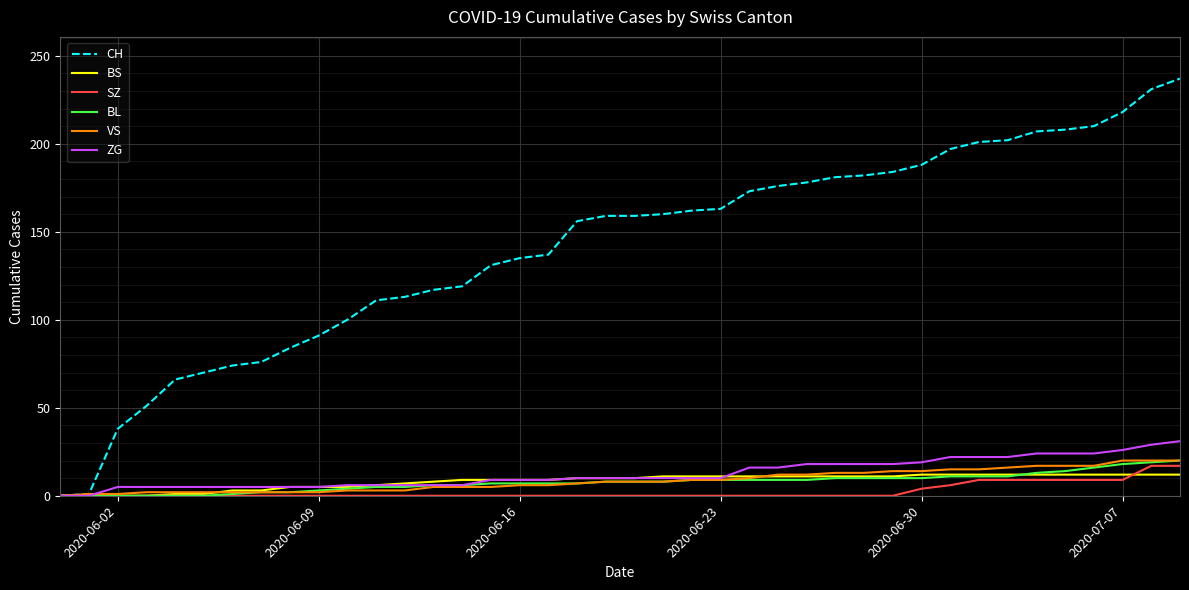

How many SZ values are between 0 and 4?

31